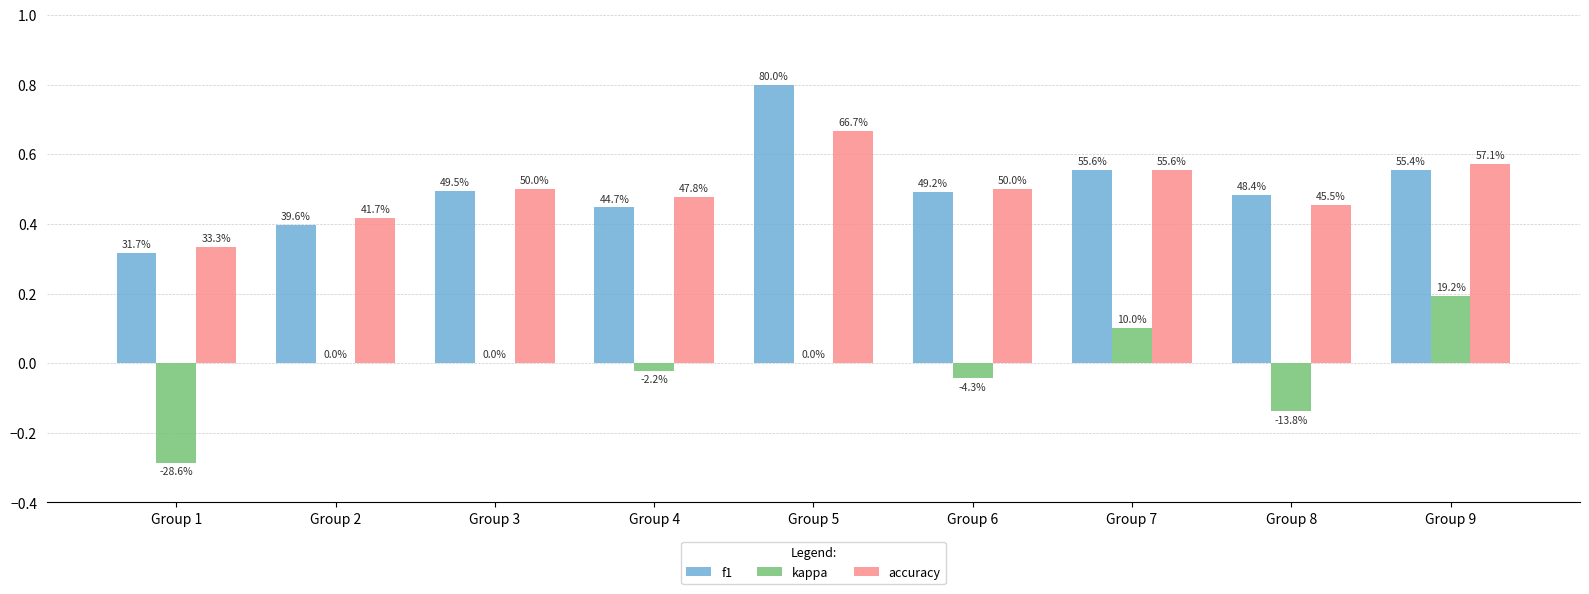

Are the bars grouped side by side (vs. stacked)?

Yes